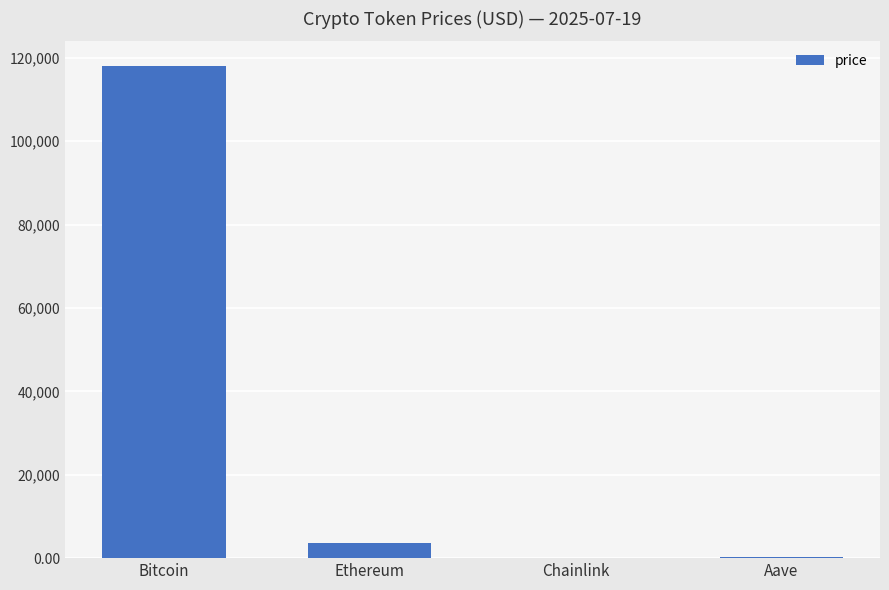

Between Bitcoin and Aave, which is larger?

Bitcoin